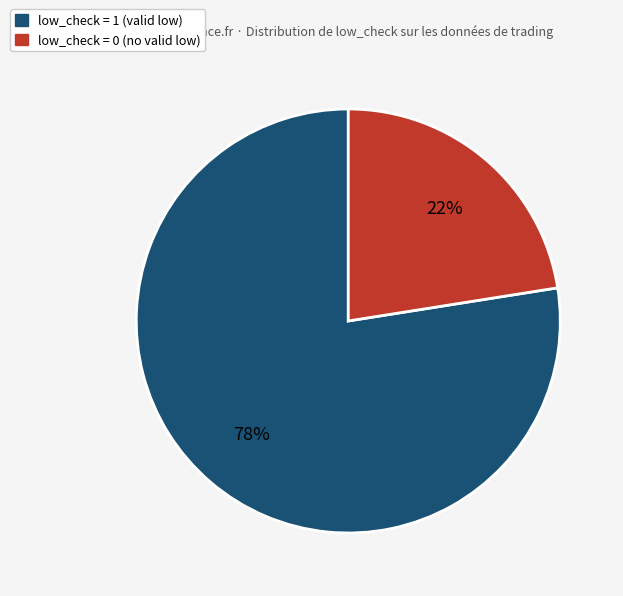

Does any single category account for the majority?

Yes